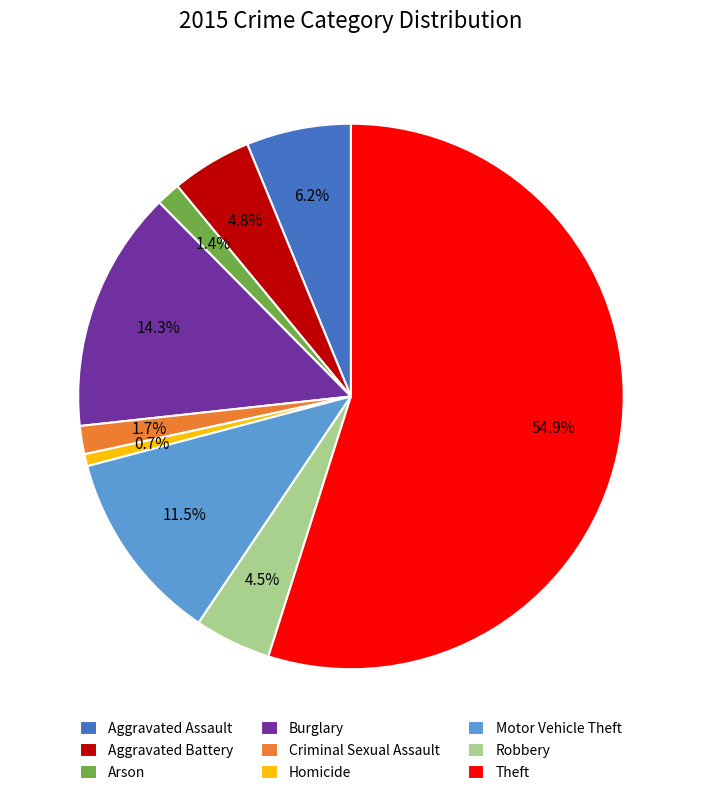

How many segments does this pie chart have?

9